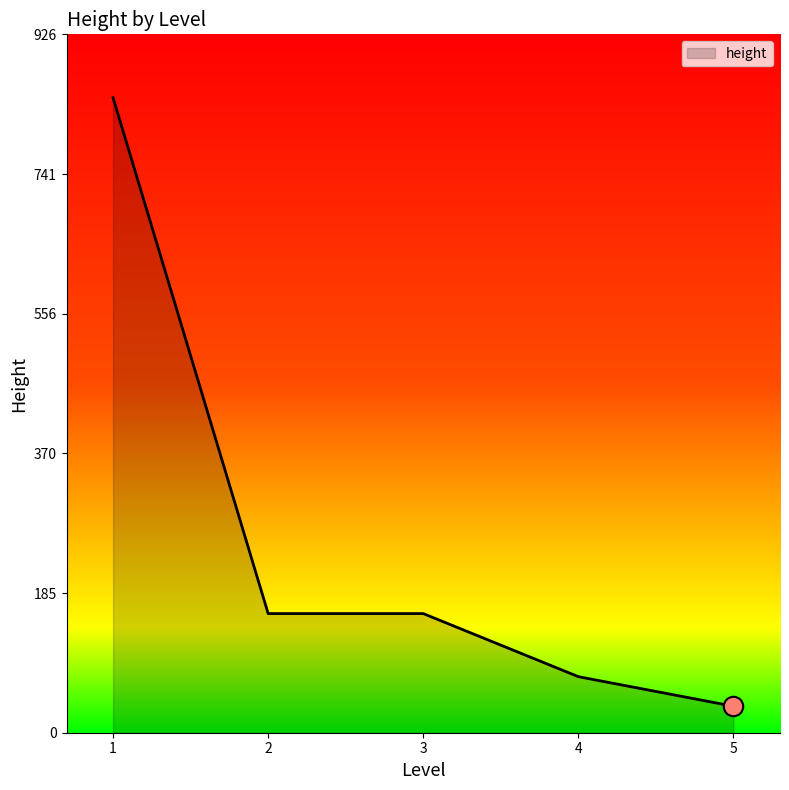

Reading left to right, extract all data points from this chart.

1=842.0	2=158.0	3=158.0	4=74.3	5=35.1